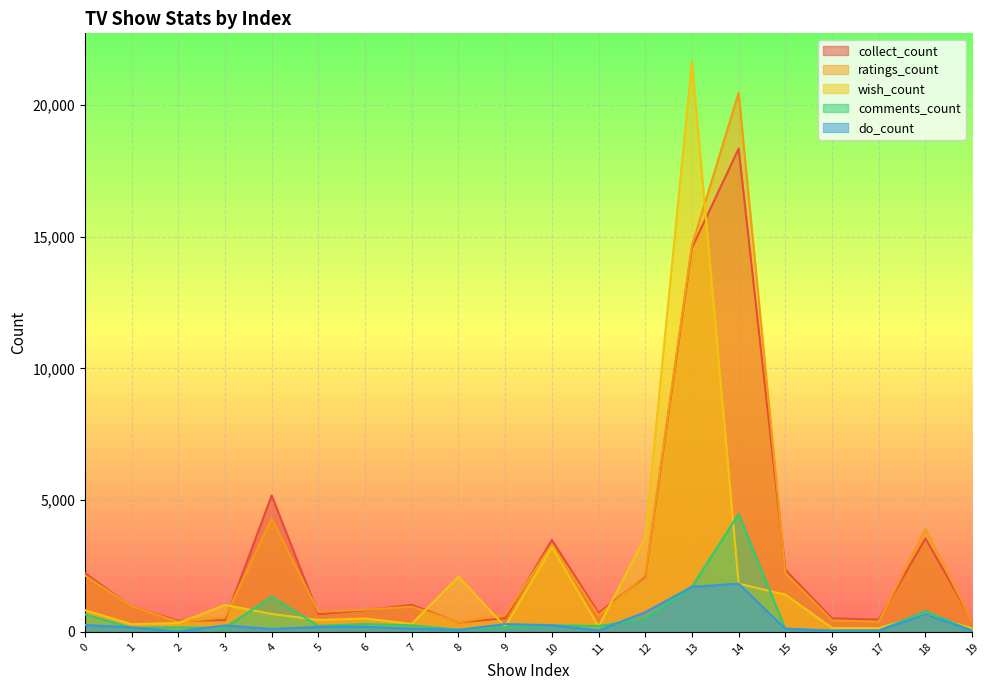

True or false: do_count and collect_count intersect in this chart.

False